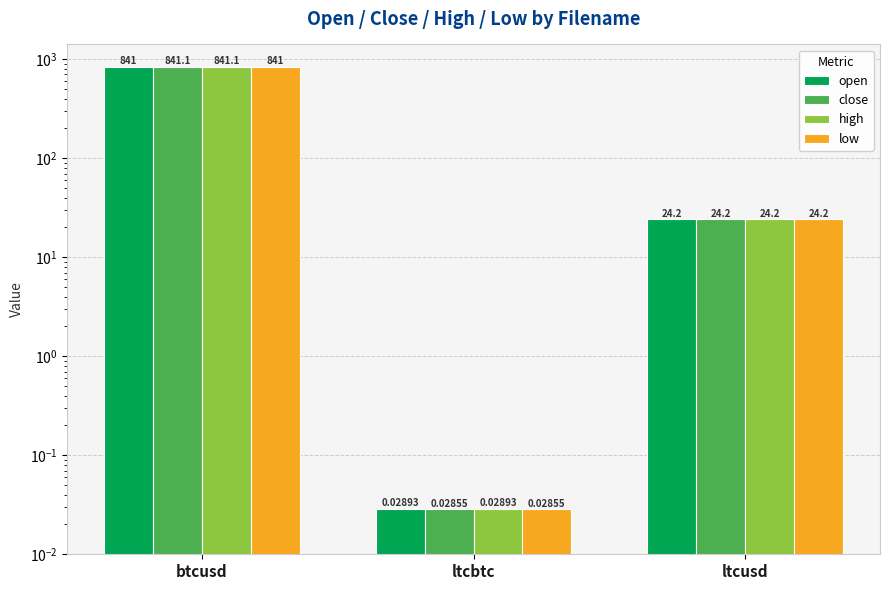

What is the label of the 2nd bar from the left?

ltcbtc